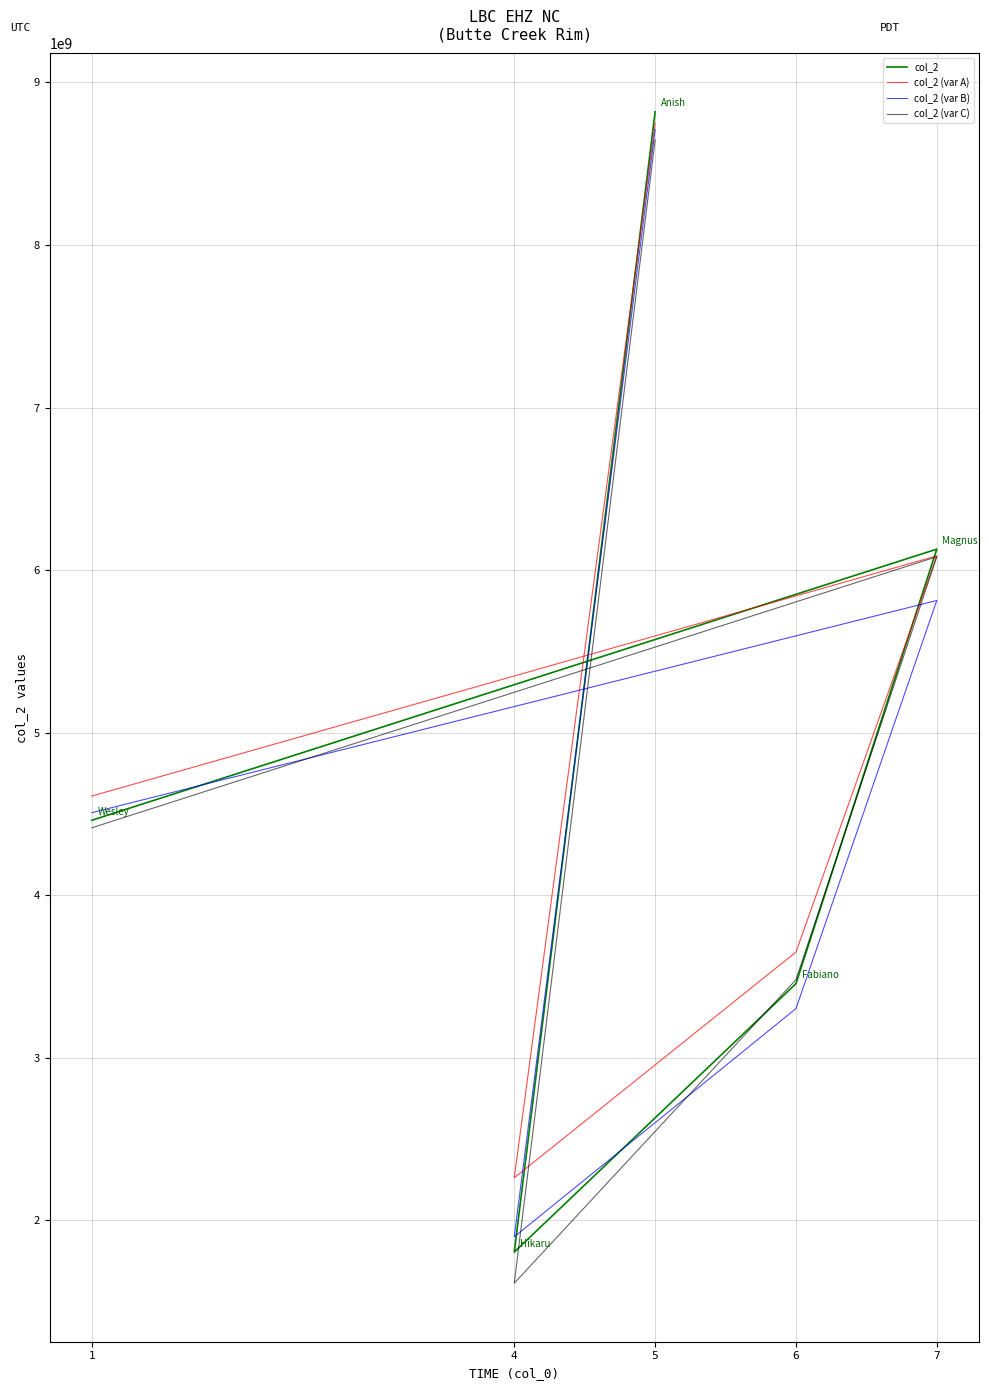

True or false: col_2 (var A) and col_2 (var C) cross at least once.

False